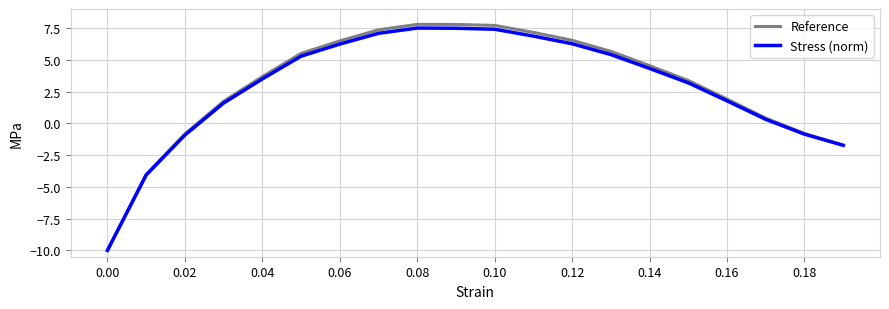

What is the smallest value displayed?

-10.0